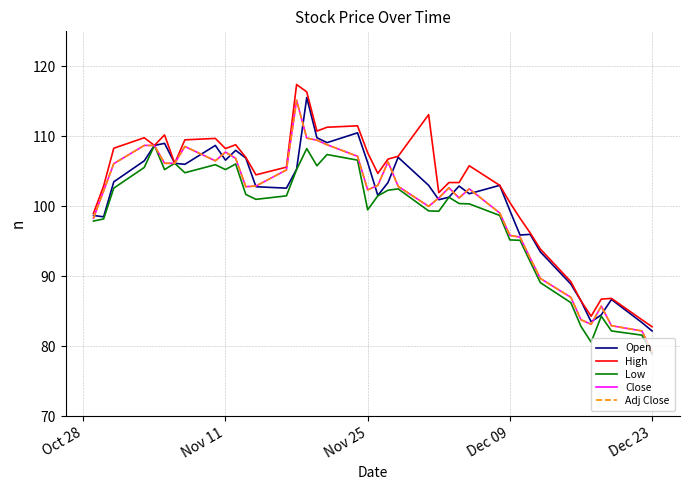

Which series has the widest spread of values?

Close